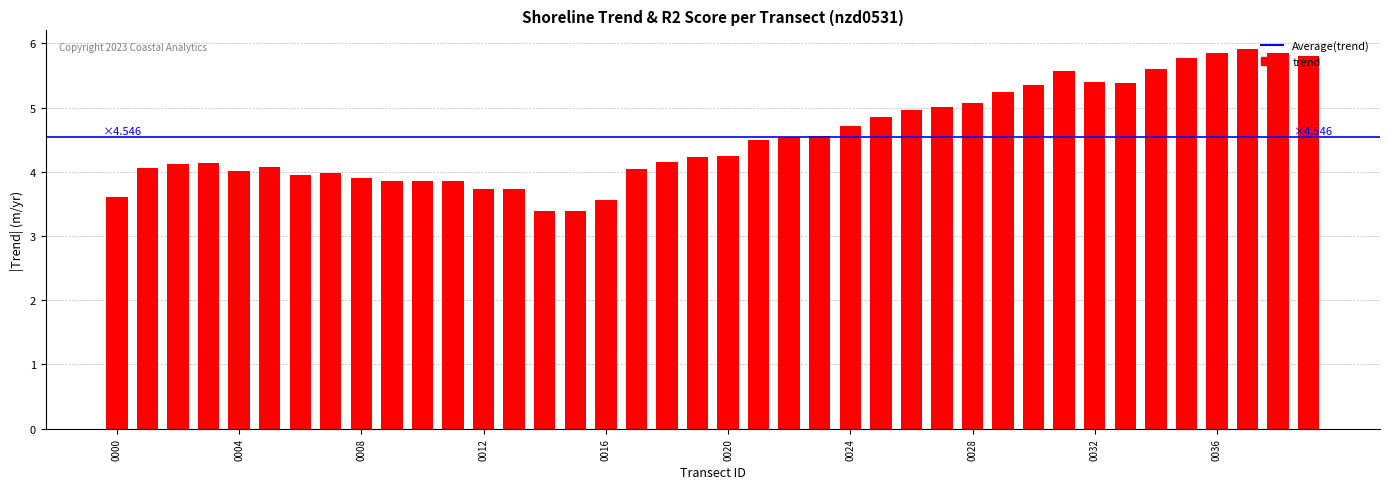

What is the average value?

4.5